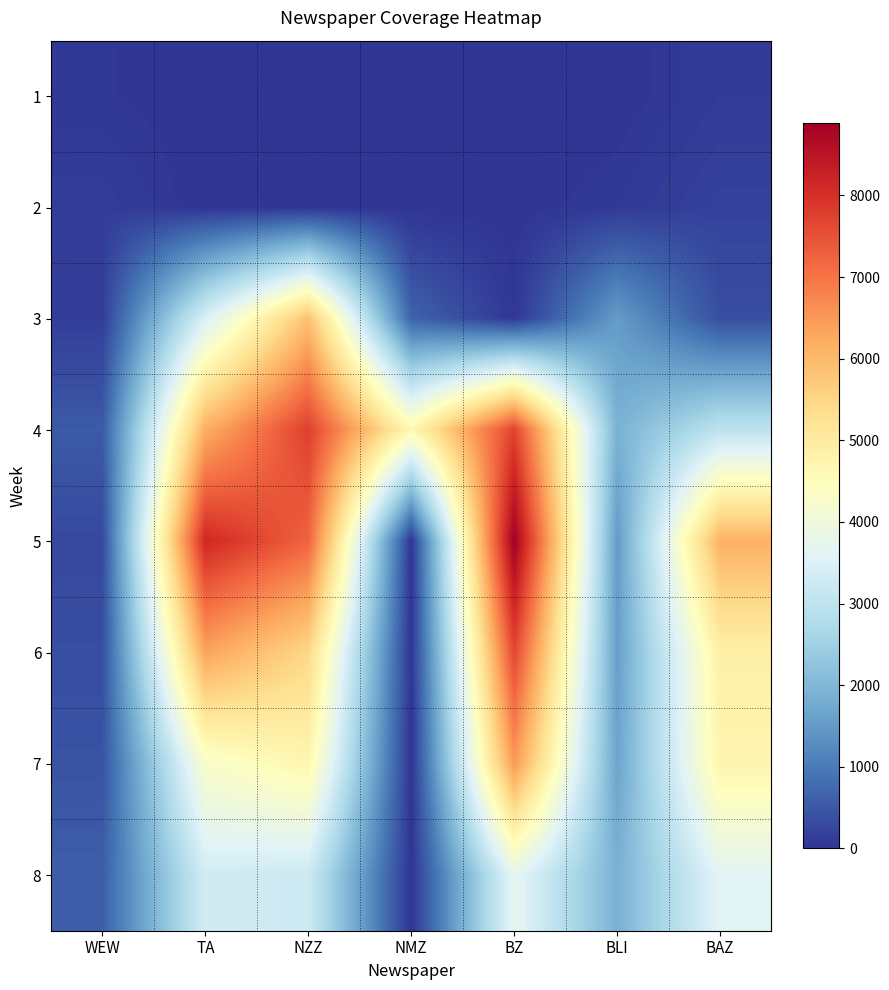

At which category is the sum across all series the highest?

BZ